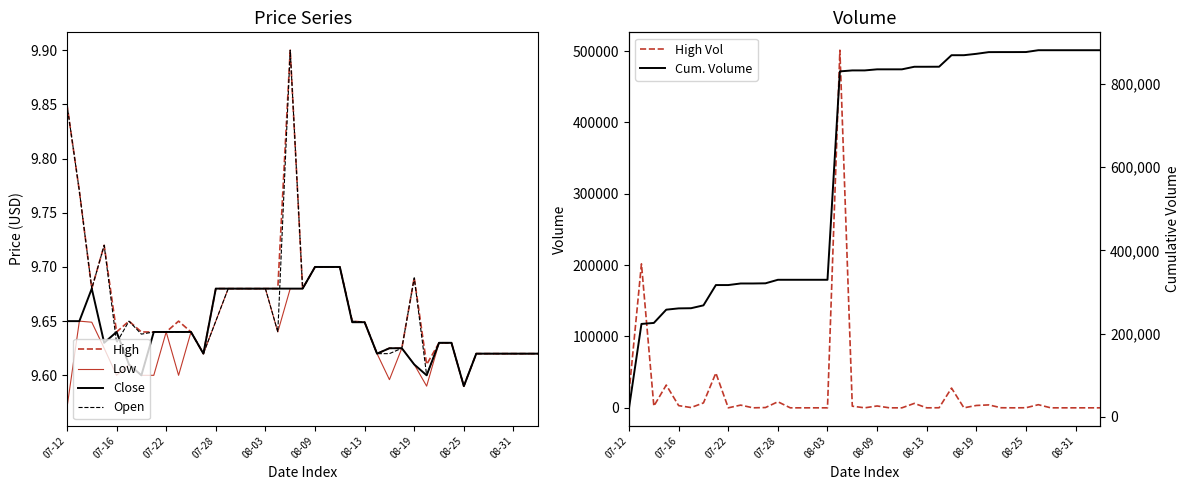

The value of Close at 08-13 is 4.6. True or false?

False